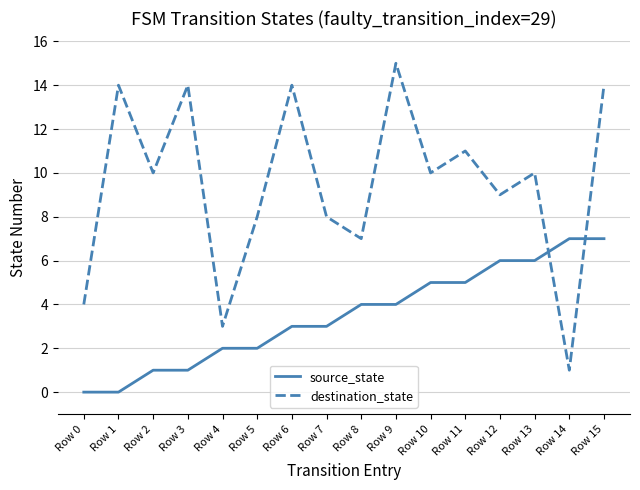

What is the average value of the source_state series?

4